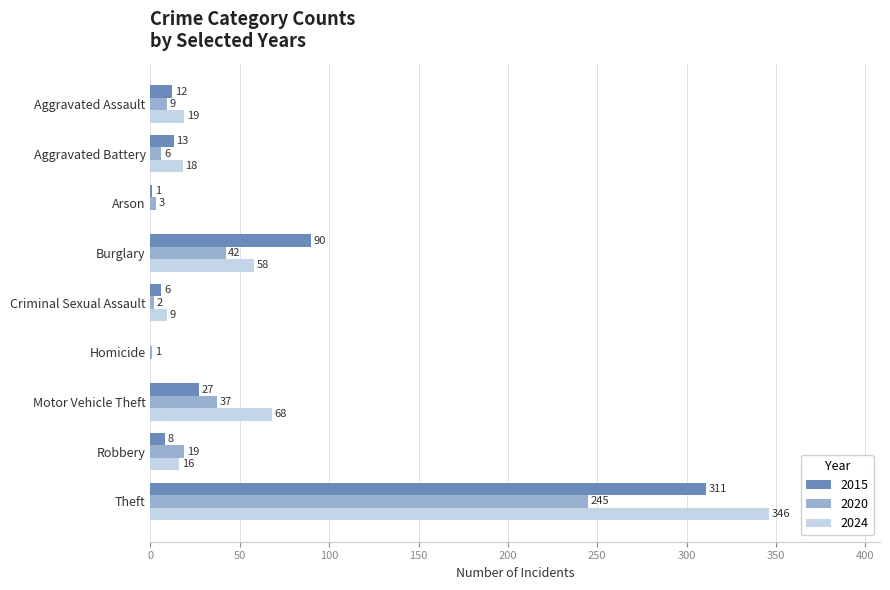

What is the sum of all 2015 values?

468